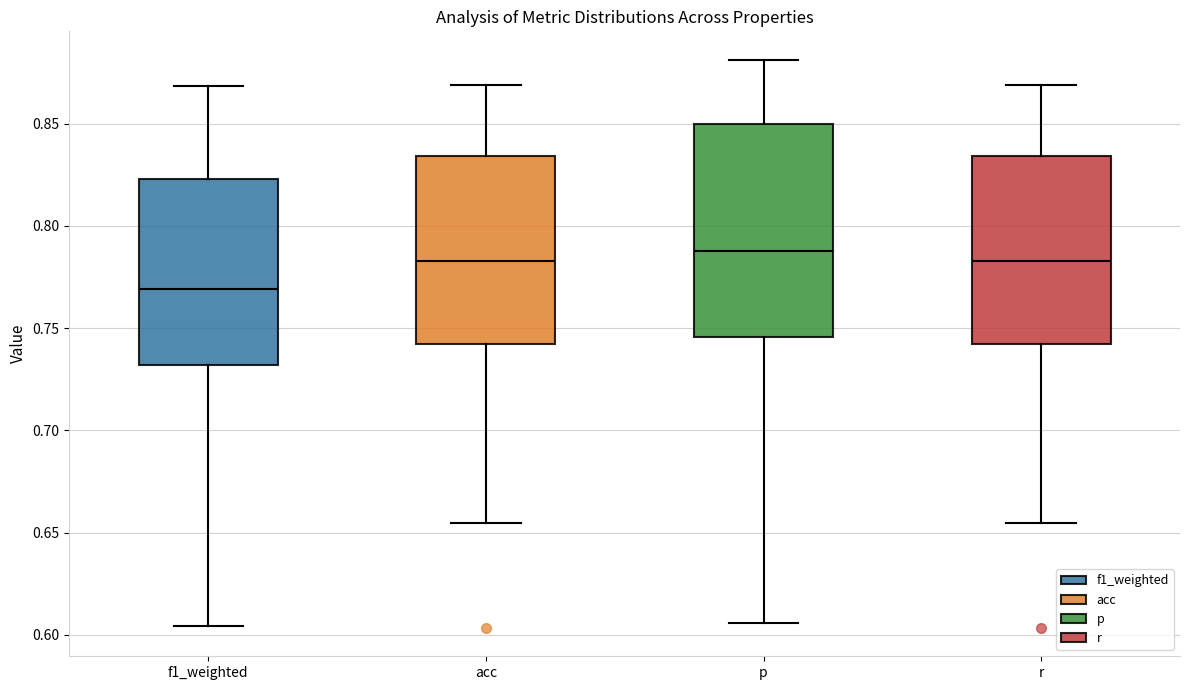

Where does the upper whisker of the box for acc end on the y-axis? The values are not printed on the chart, so give them approximately, as read against the axis.

0.870